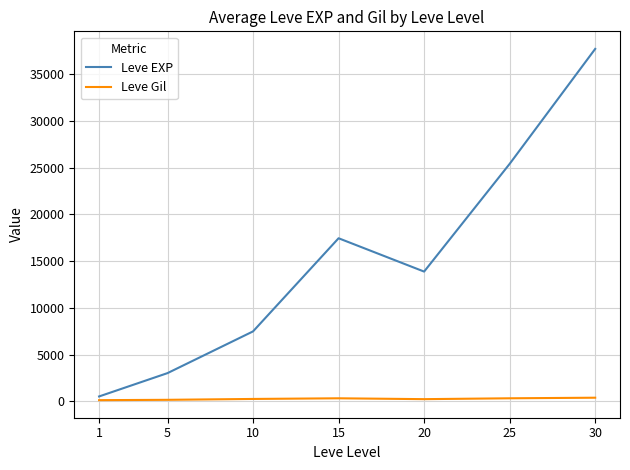

Is it true that Leve EXP equals 13876.7 at 20?

True